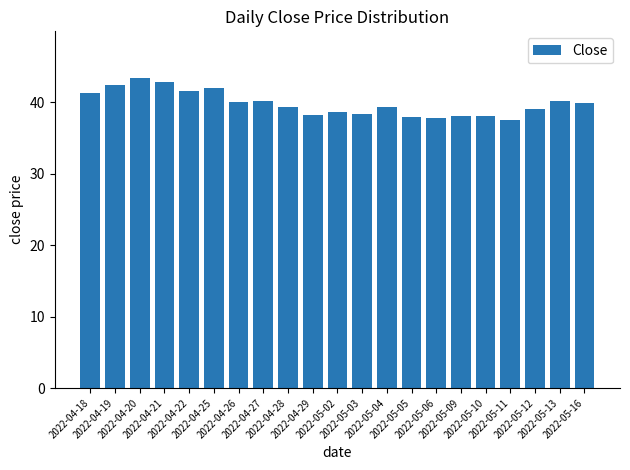

Count the number of data series in this chart.

1